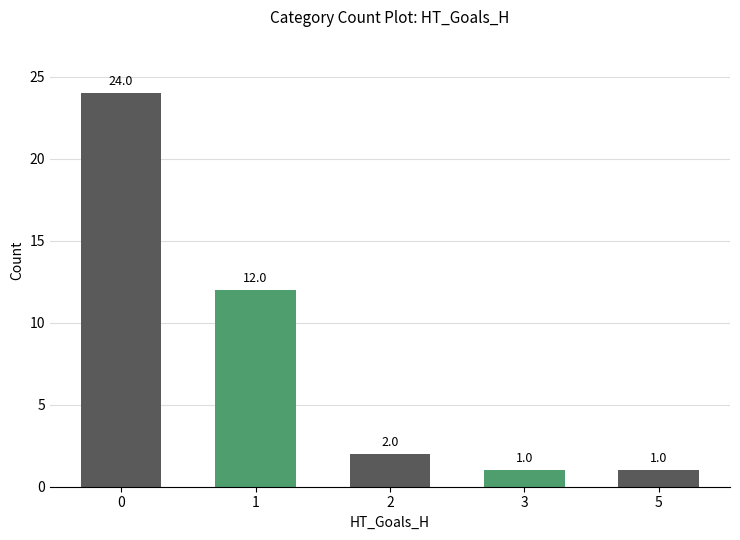

Is it true that the value at 5 is 1?

True